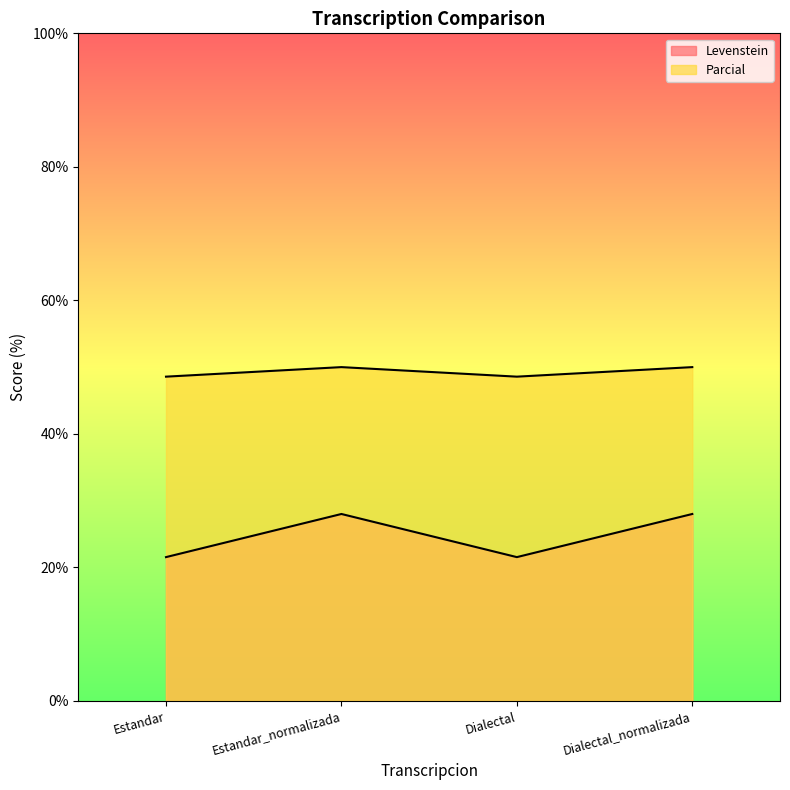

Reading left to right, list all the values displayed in this chart.

Levenstein: 48.6	50.0	48.6	50.0
Parcial: 21.5	28.0	21.5	28.0